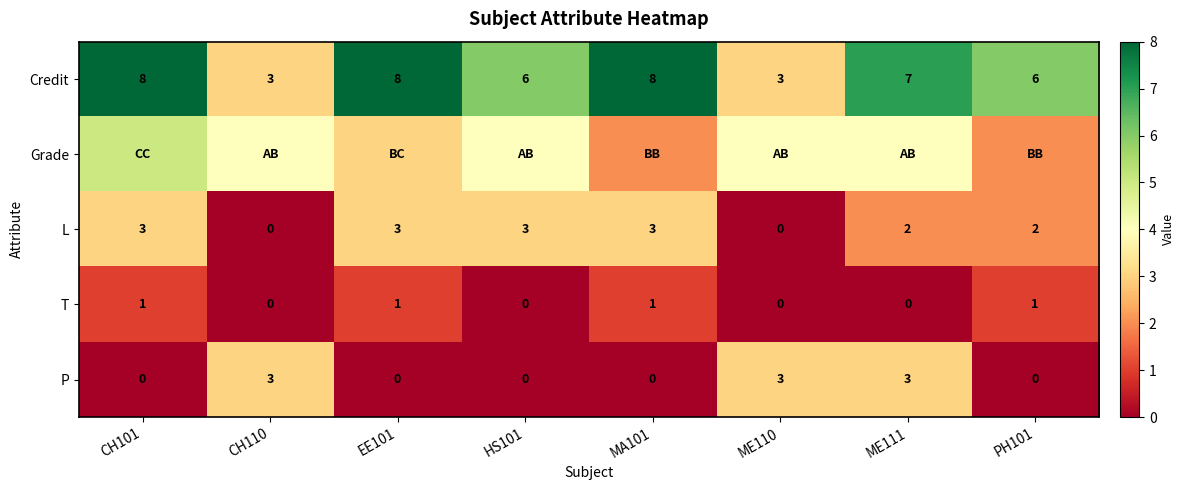

Count the T values in the range 0 to 1.

8